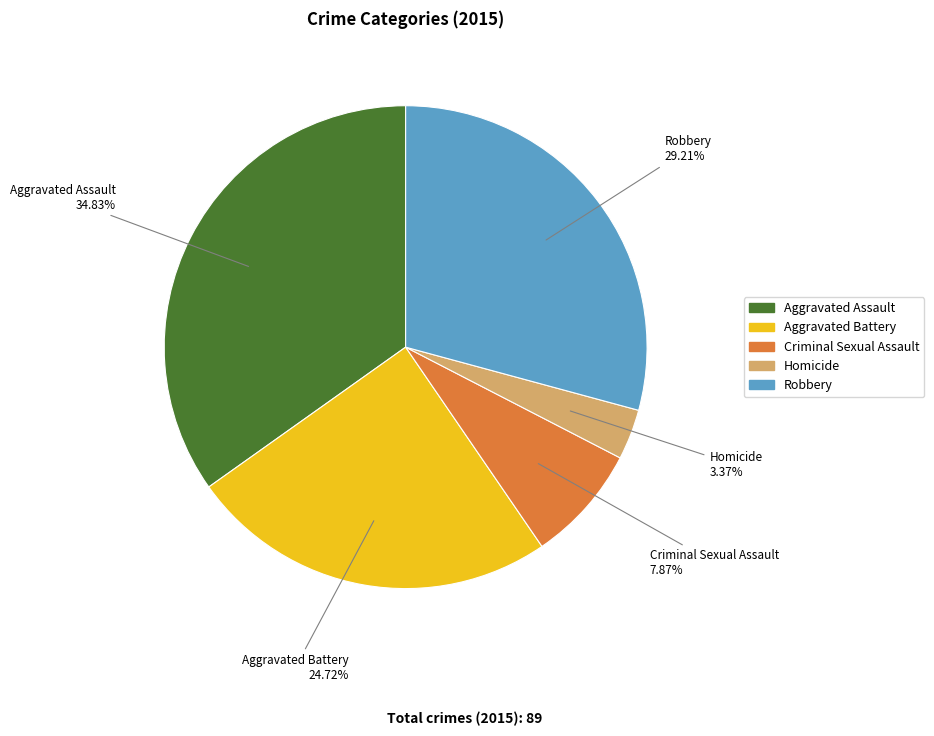

Rank the categories by value from lowest to highest.

Homicide, Criminal Sexual Assault, Aggravated Battery, Robbery, Aggravated Assault